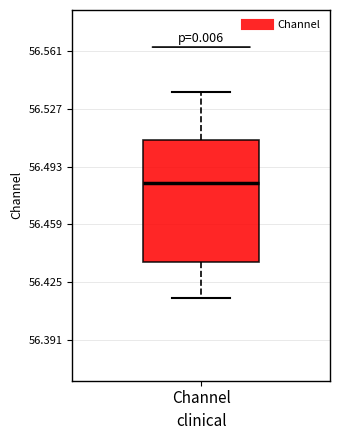

Read this box plot against the y-axis: the position of the median line, the range covered by the box, and the ends of both whiskers. The values are not printed on the chart, so give them approximately, as read against the axis.

median 56.485, box 56.435 to 56.510, whiskers 56.415 to 56.535